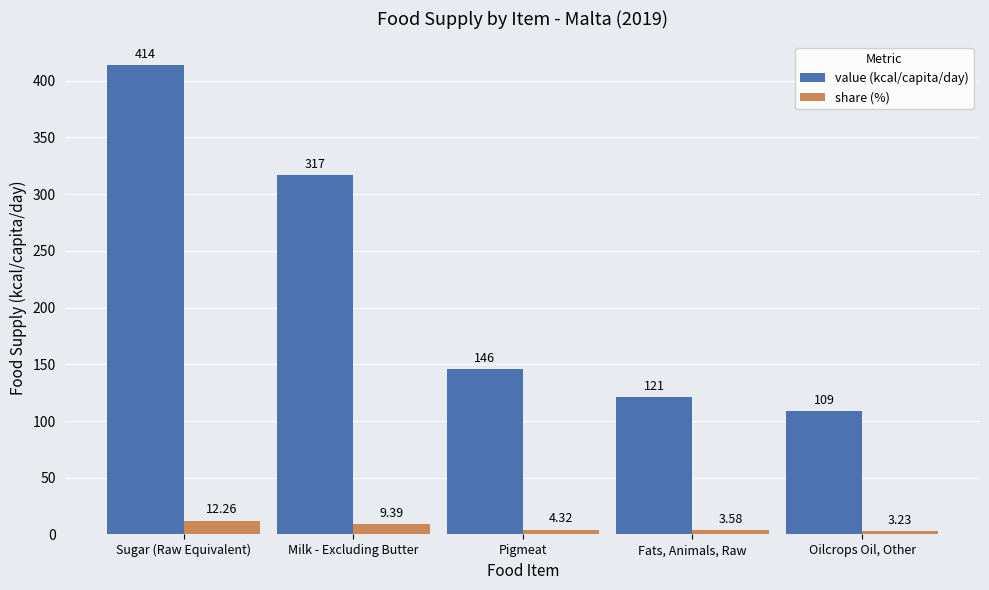

What is the label of the 4th bar from the left?

Fats, Animals, Raw